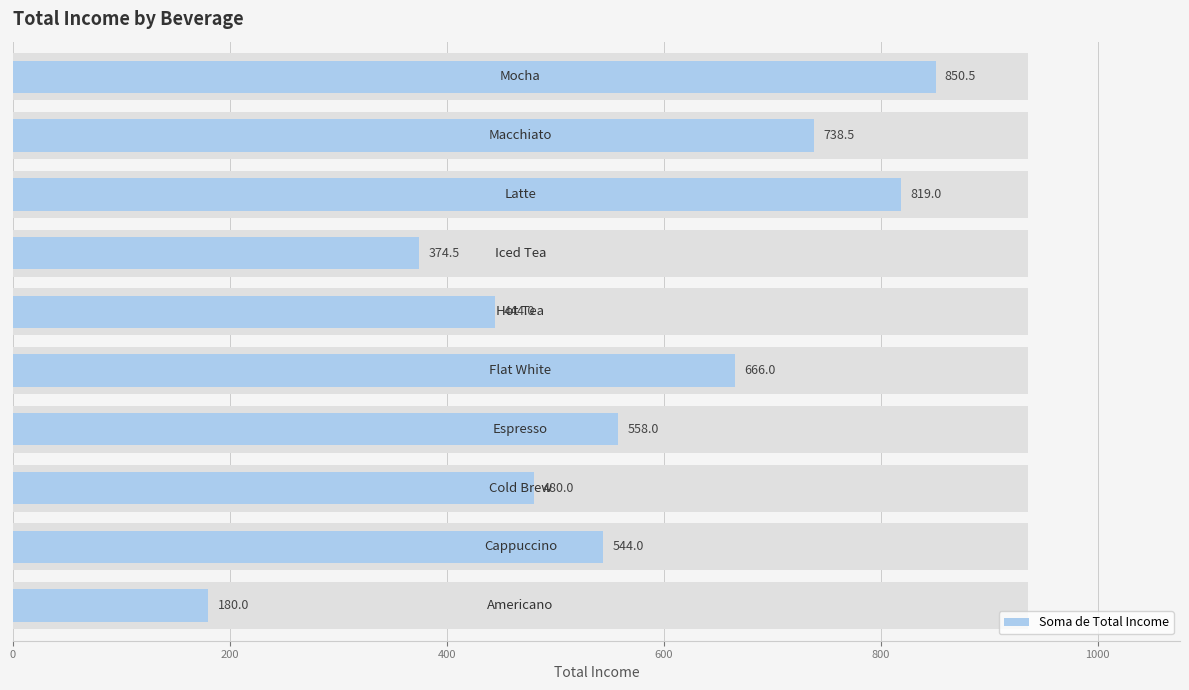

What is the sum of the values at 8 and 0?

918.5